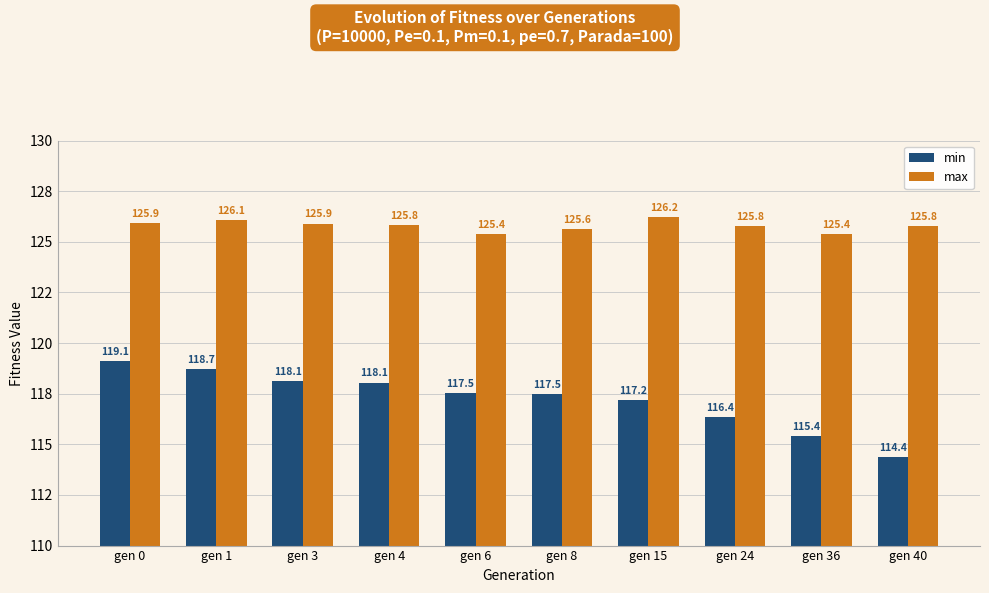

Reading left to right, transcribe all the data shown in this chart.

min: 119.1	118.7	118.1	118.1	117.5	117.5	117.2	116.4	115.4	114.4
max: 125.9	126.1	125.9	125.8	125.4	125.6	126.2	125.8	125.4	125.8